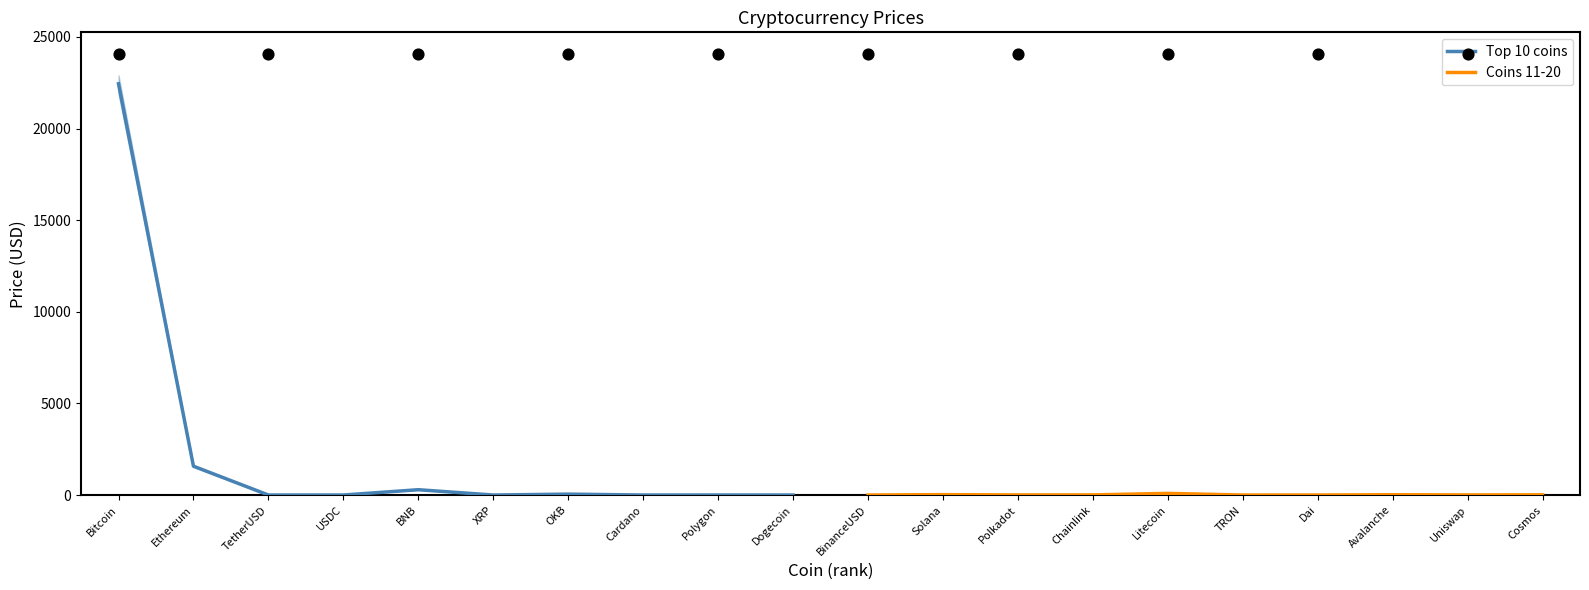

At how many categories does at least one series exceed 21239?

1